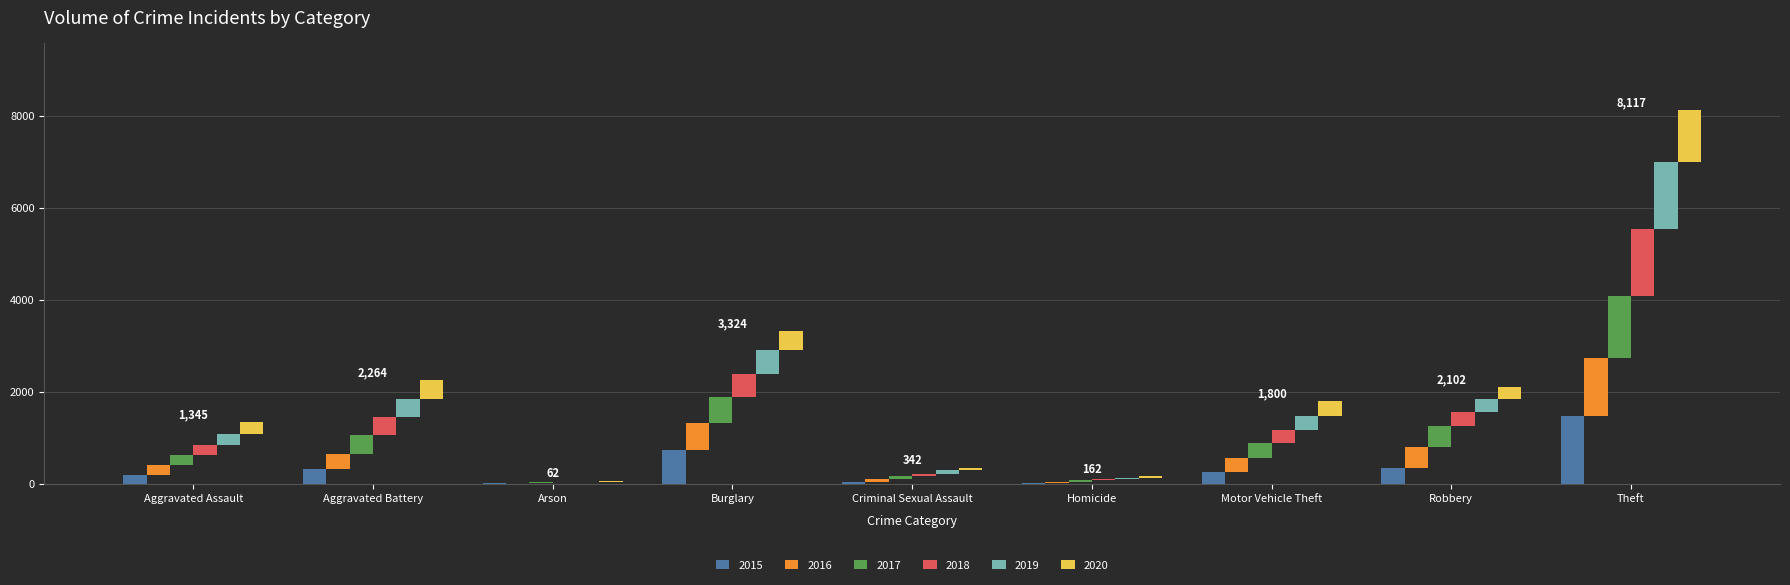

Reading left to right, extract all data points from this chart.

2015: 194	316	9	738	46	15	263	337	1474
2016: 206	336	7	576	50	26	304	454	1259
2017: 224	400	10	562	61	33	312	460	1339
2018: 225	389	7	506	60	25	298	301	1461
2019: 223	407	12	517	77	22	290	287	1459
2020: 273	416	17	425	48	41	333	263	1125